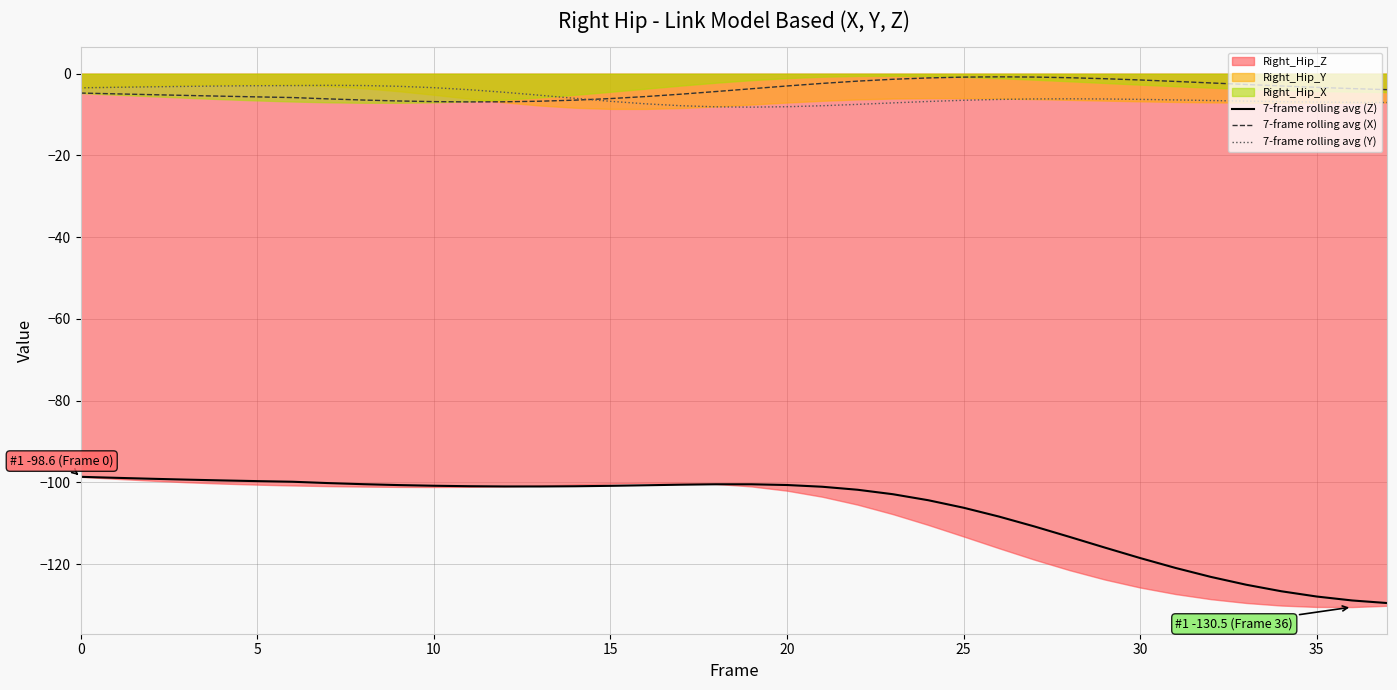

True or false: 7-frame rolling avg (Z) and 7-frame rolling avg (Y) cross at least once.

False